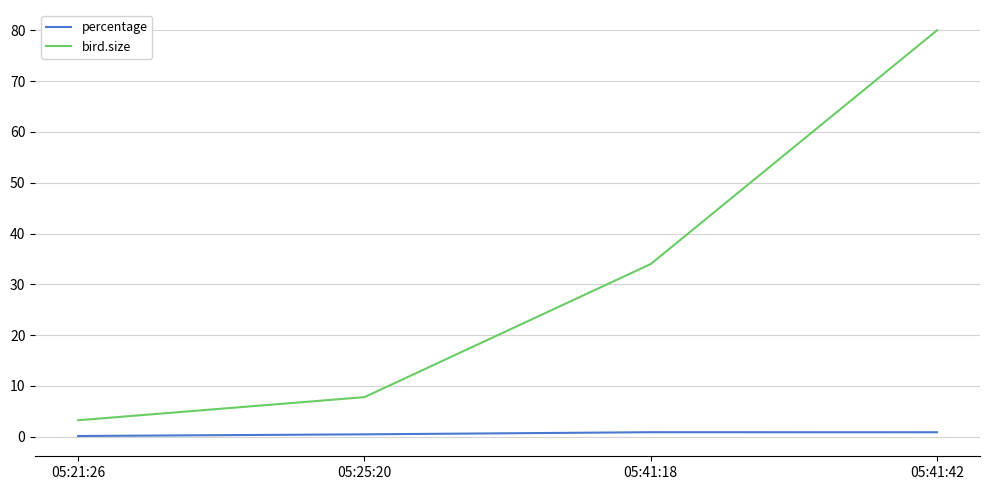

Which series has the widest spread of values?

bird.size